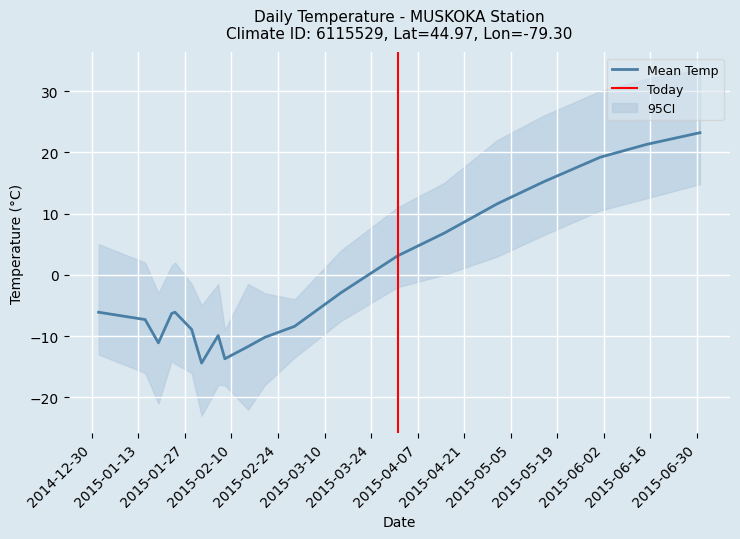

How many categories are shown in the chart?

20